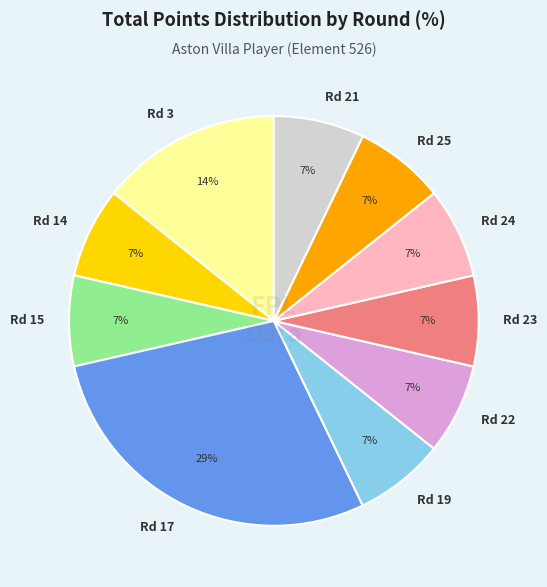

To the nearest percent, what is the difference between the Rd 3 and Rd 14 slice percentages?

7%